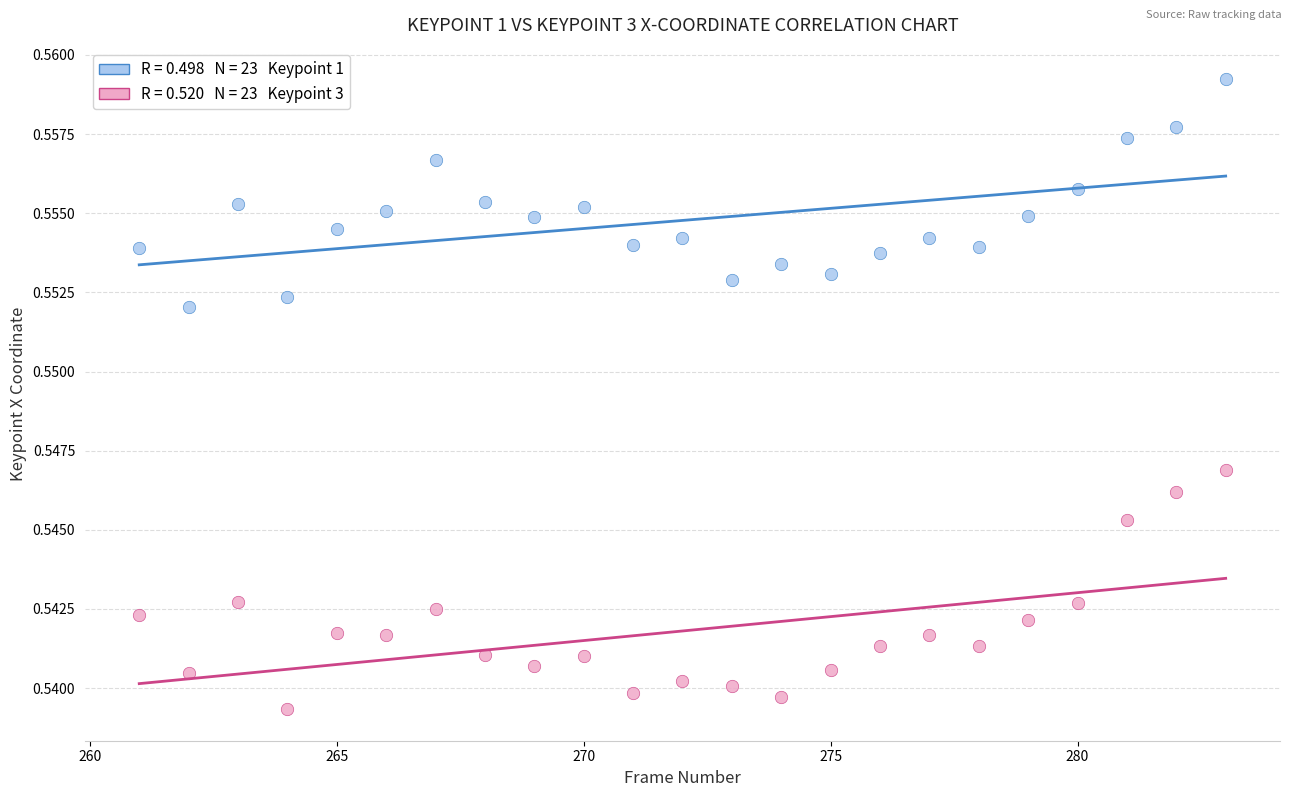

Across all data points, what is the range of X values (max minus min)?

22.0